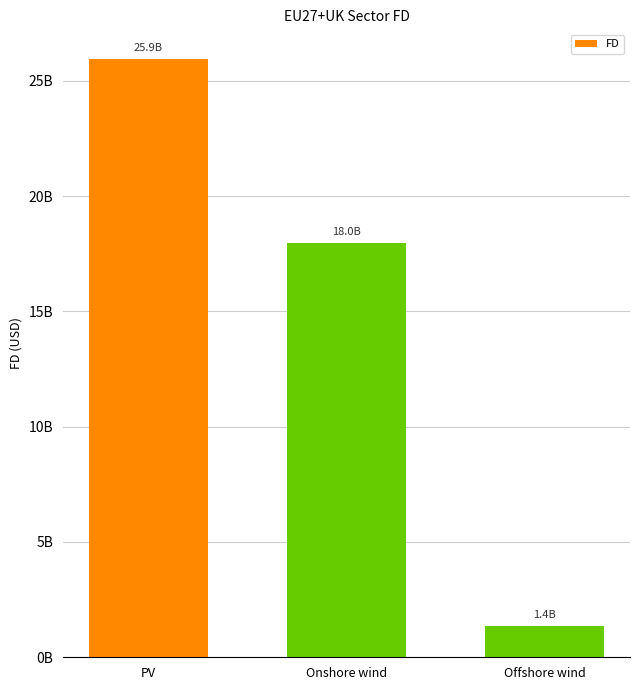

The value at Offshore wind is 683493192.1. True or false?

False